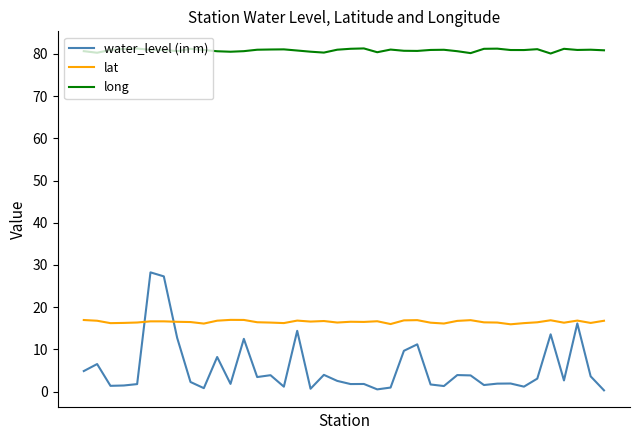

How many lines are shown in the chart?

3